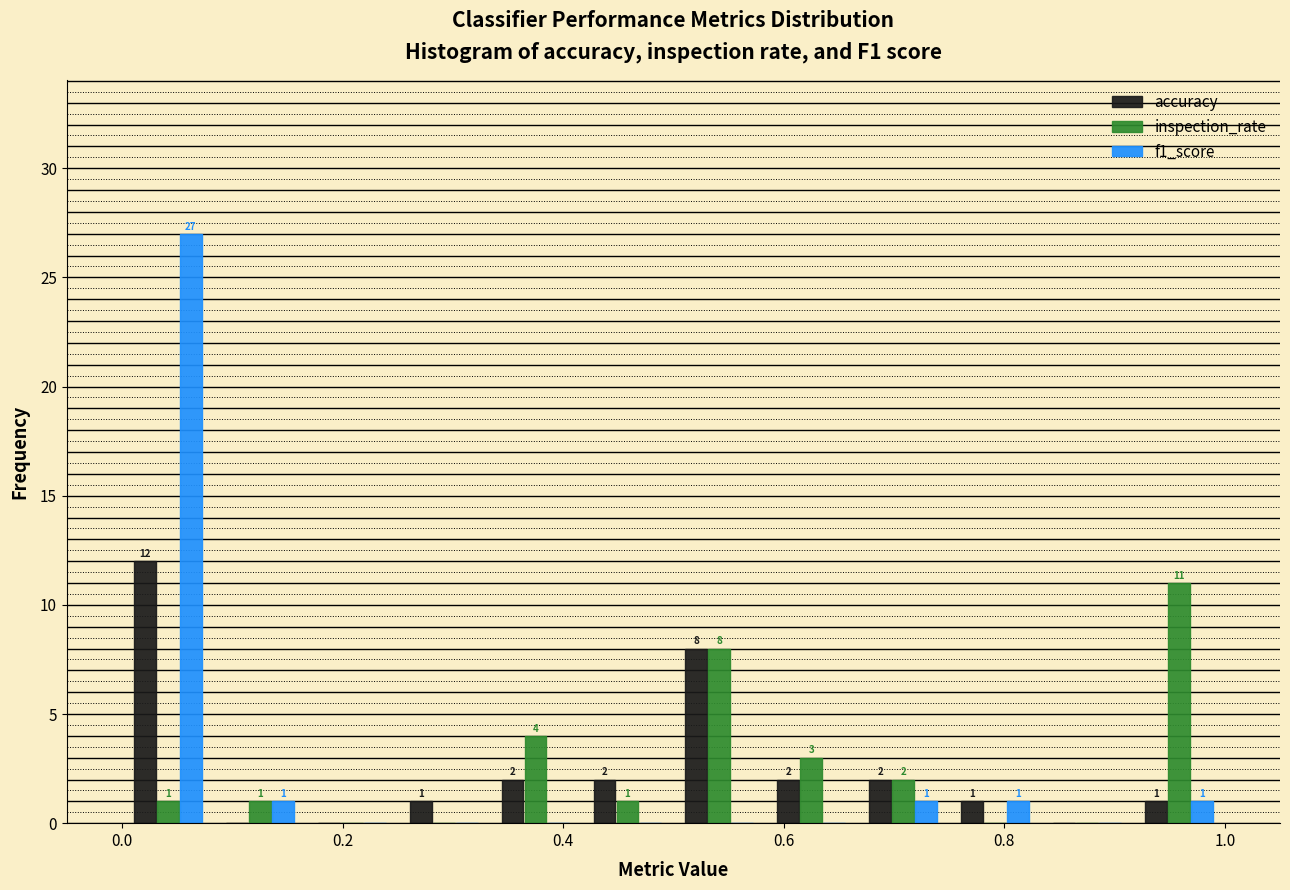

In the f1_score series, which range on the x-axis has the tallest bar?

0.00 to 0.08